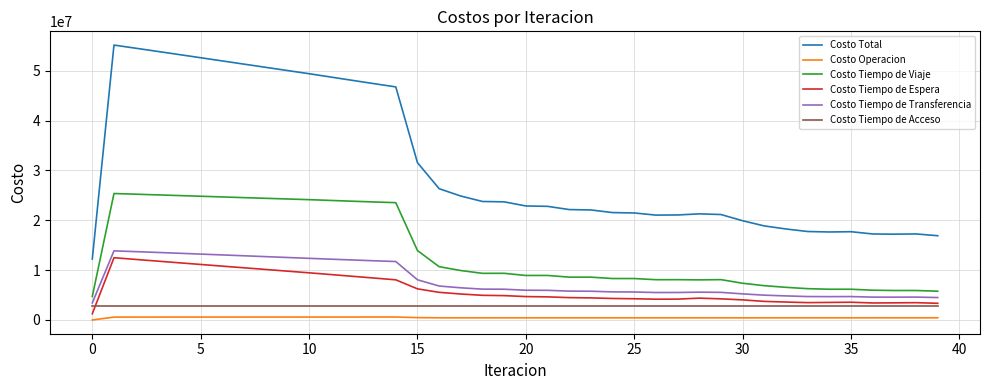

Does the chart display data point markers on the line(s)?

No